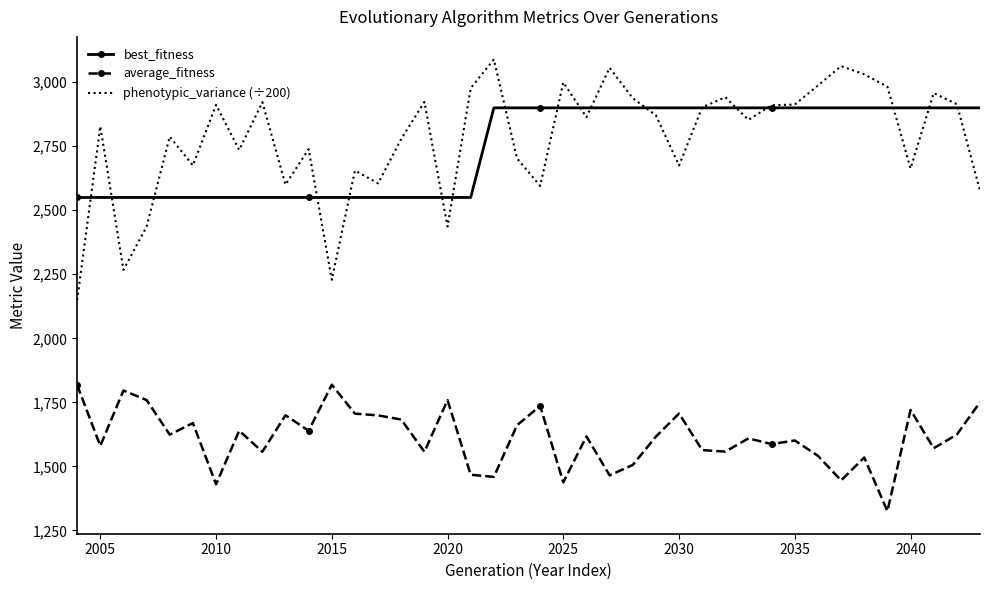

What are all the series names shown in the legend?

best_fitness, average_fitness, phenotypic_variance (÷200)